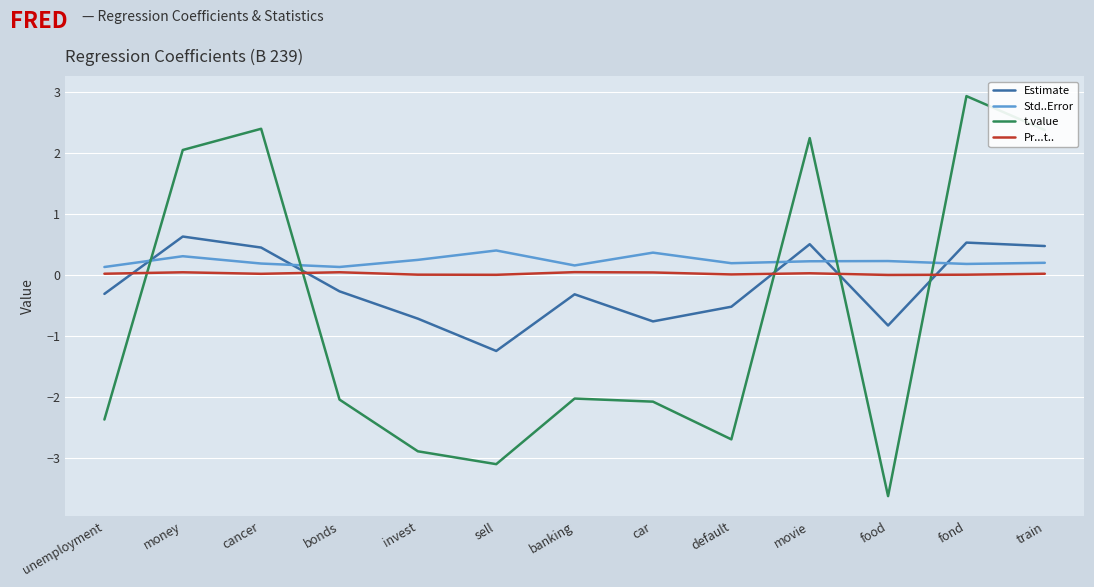

How many intersections are there between Estimate and Std..Error?

5